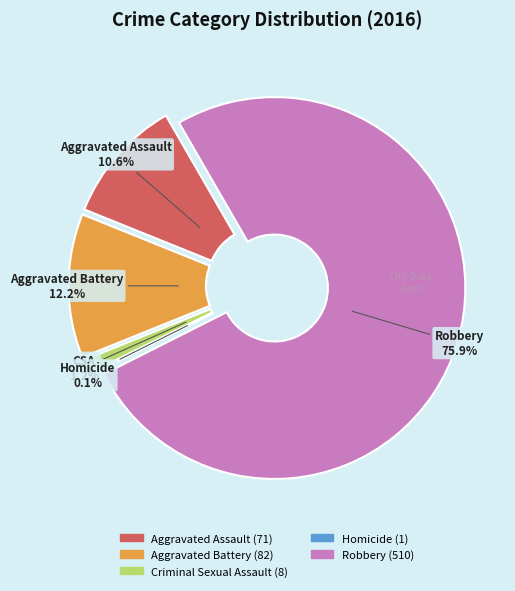

Which slice represents more than half of the pie?

Robbery